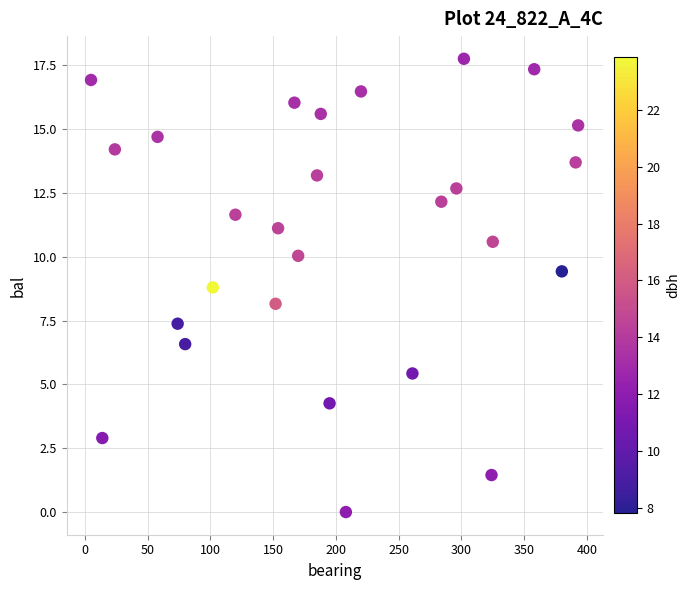

What is the range of X values (max minus min)?

388.0